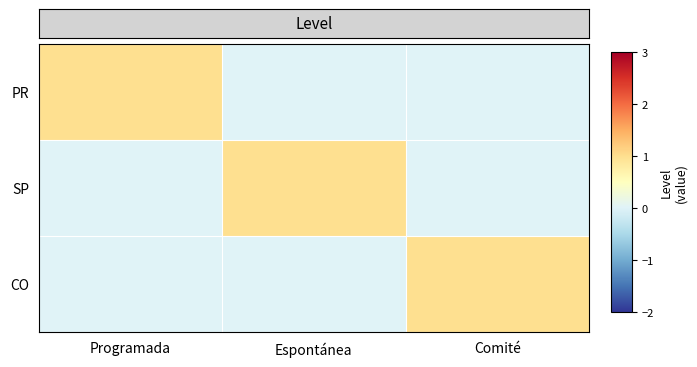

Reading right to left, extract all data points from this chart.

row_0: Comité=0	Espontánea=0	Programada=1
row_1: Comité=0	Espontánea=1	Programada=0
row_2: Comité=1	Espontánea=0	Programada=0